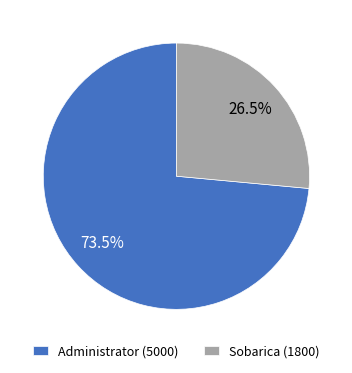

What is the total percentage of Sobarica and Administrator?

100.0%